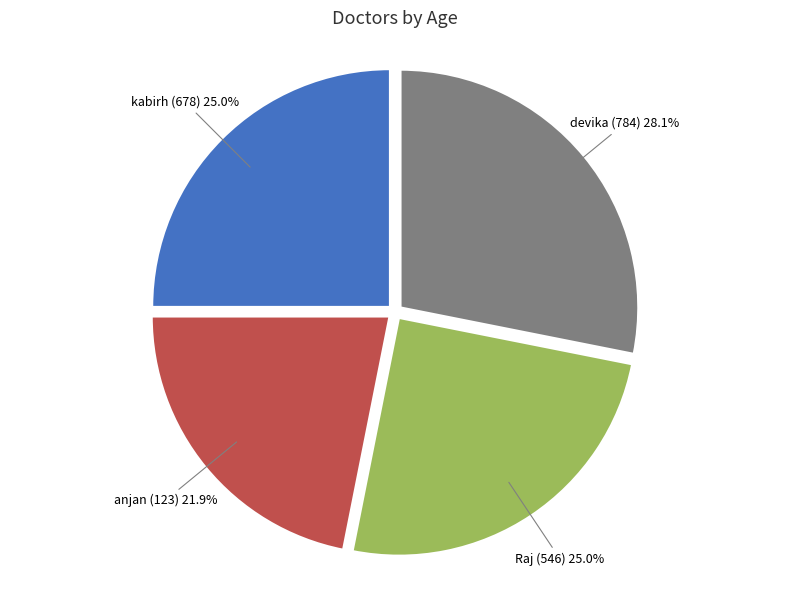

The Raj (546) slice represents 38% of the pie. True or false?

False